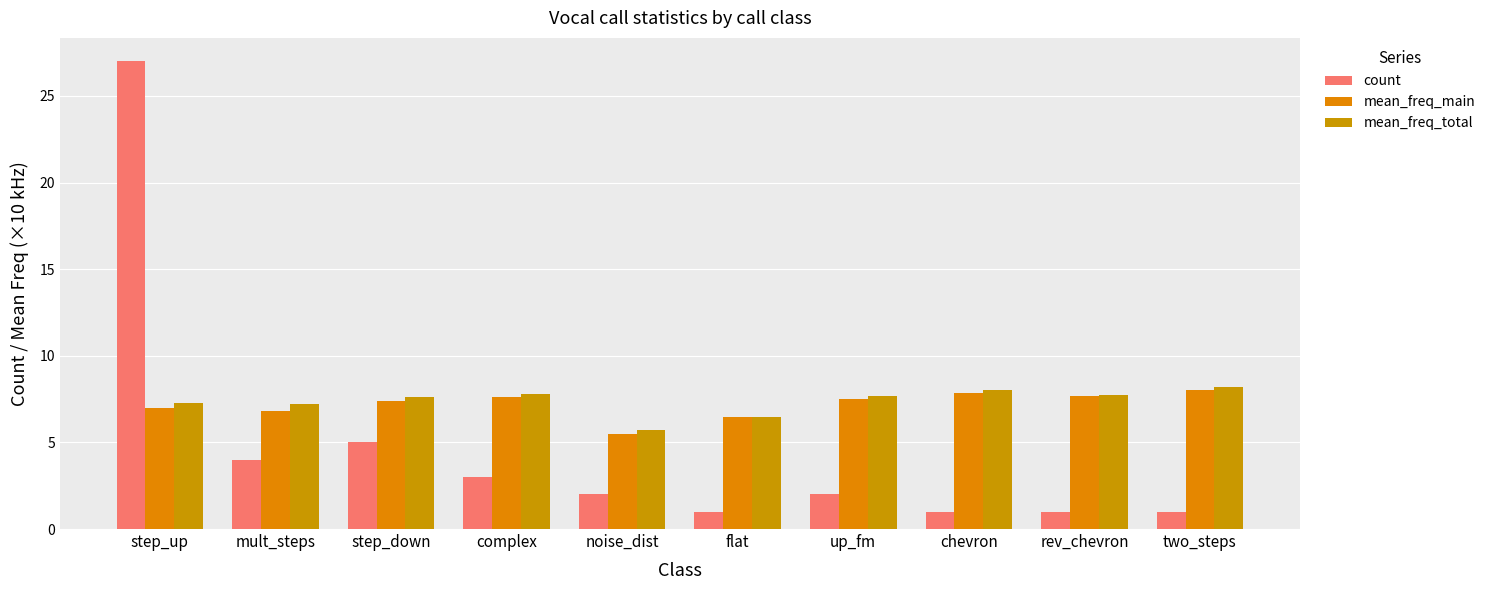

Reading left to right, what are all the values shown in this chart?

count: 27.0	4.0	5.0	3.0	2.0	1.0	2.0	1.0	1.0	1.0
mean_freq_main: 7.0	6.8	7.4	7.6	5.5	6.5	7.5	7.9	7.7	8.0
mean_freq_total: 7.3	7.2	7.6	7.8	5.7	6.5	7.7	8.0	7.7	8.2